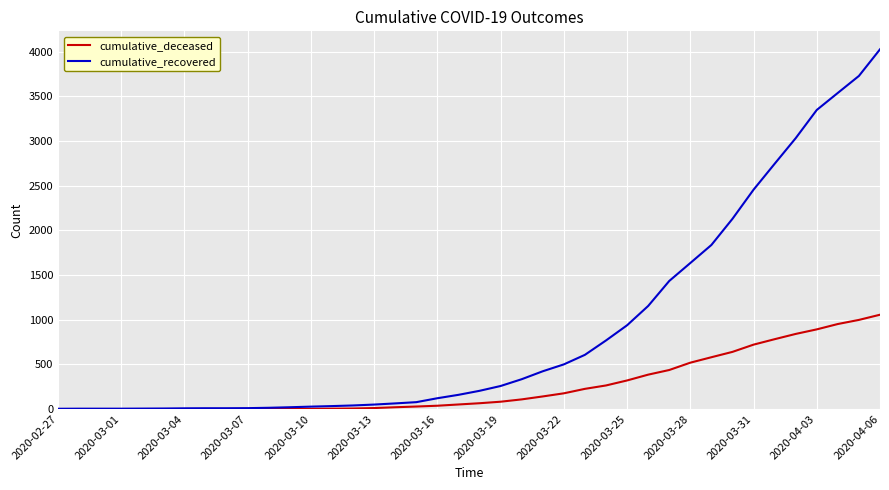

Rank the series by their average value, from highest to lowest.

cumulative_recovered, cumulative_deceased